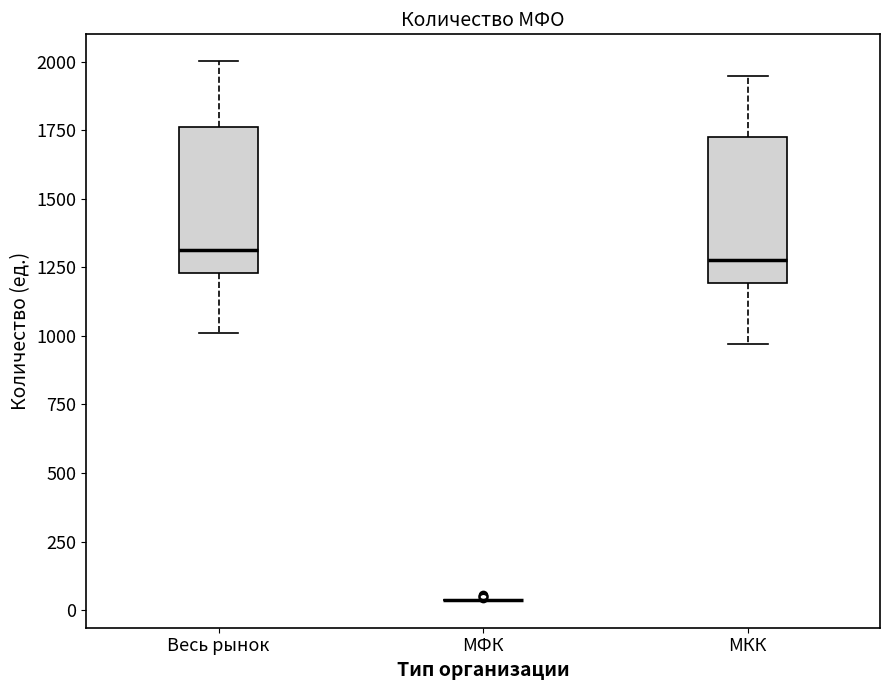

Where does the upper whisker of the box for Весь рынок end on the y-axis? The values are not printed on the chart, so give them approximately, as read against the axis.

2000